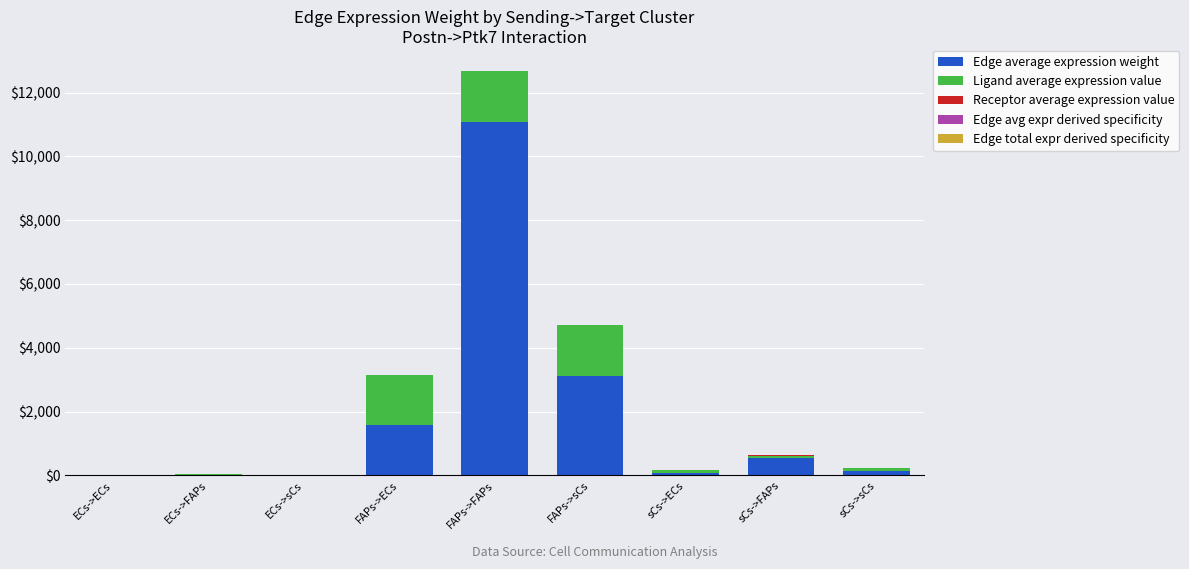

At which category is the sum across all series the highest?

FAPs->FAPs